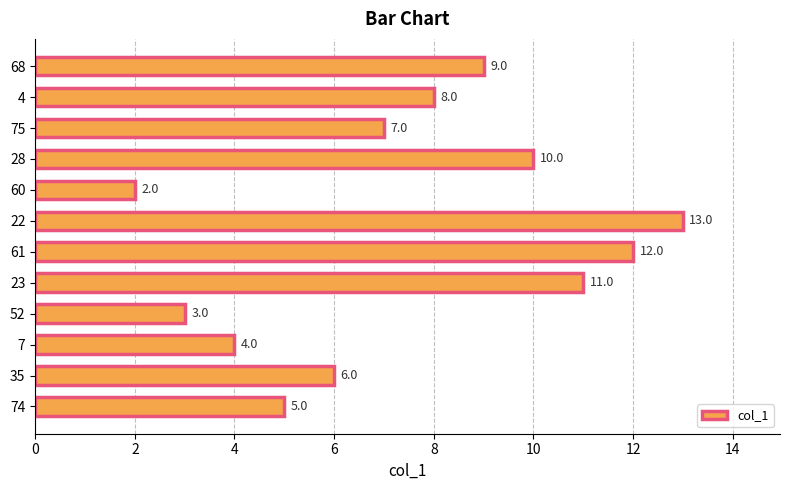

Reading bottom to top, extract all data points from this chart.

74=5.0	35=6.0	7=4.0	52=3.0	23=11.0	61=12.0	22=13.0	60=2.0	28=10.0	75=7.0	4=8.0	68=9.0